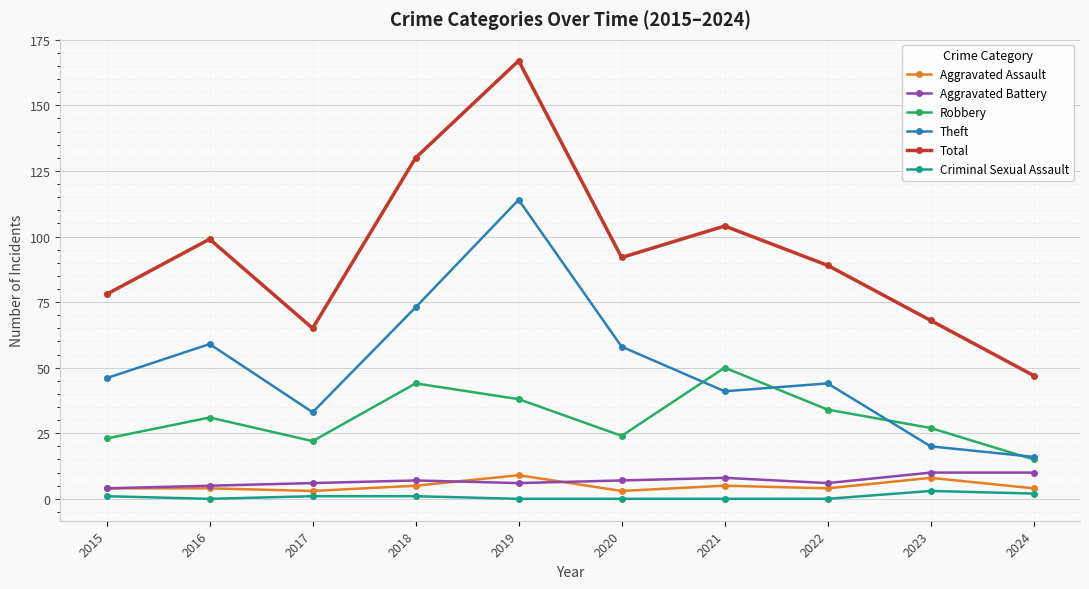

How many data points in Total are less than 92?

5